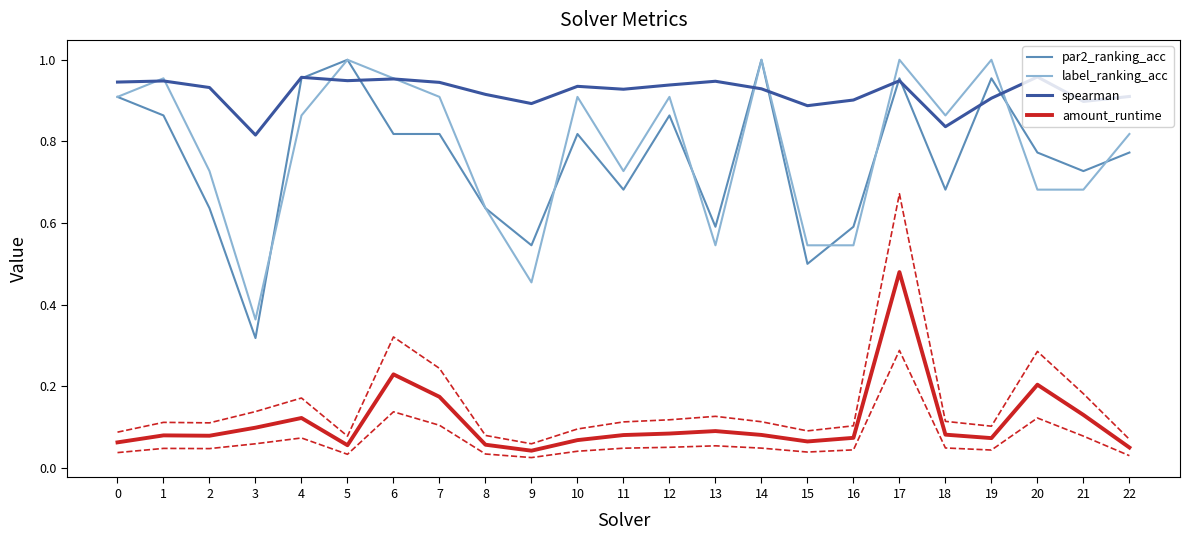

Which category has the lowest value in the spearman series?

3